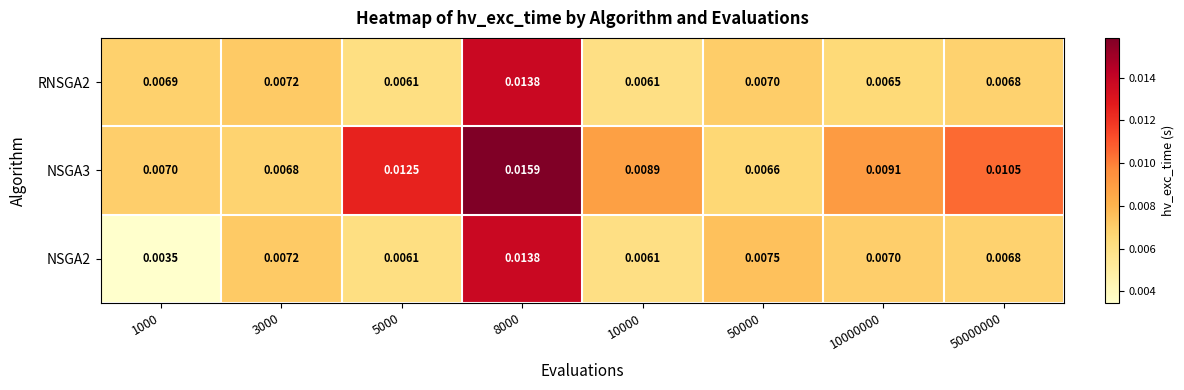

Is the value of NSGA2 at 3000 greater than the value of NSGA3 at 5000?

No